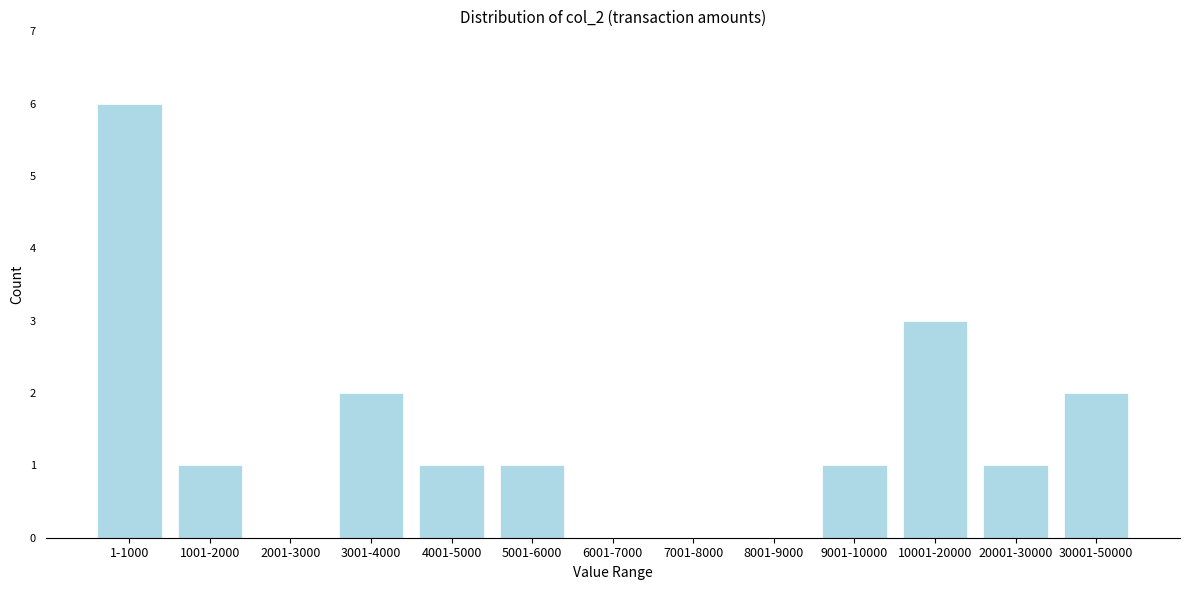

Reading left to right, extract all data points from this chart.

1-1000=6	1001-2000=1	2001-3000=0	3001-4000=2	4001-5000=1	5001-6000=1	6001-7000=0	7001-8000=0	8001-9000=0	9001-10000=1	10001-20000=3	20001-30000=1	30001-50000=2